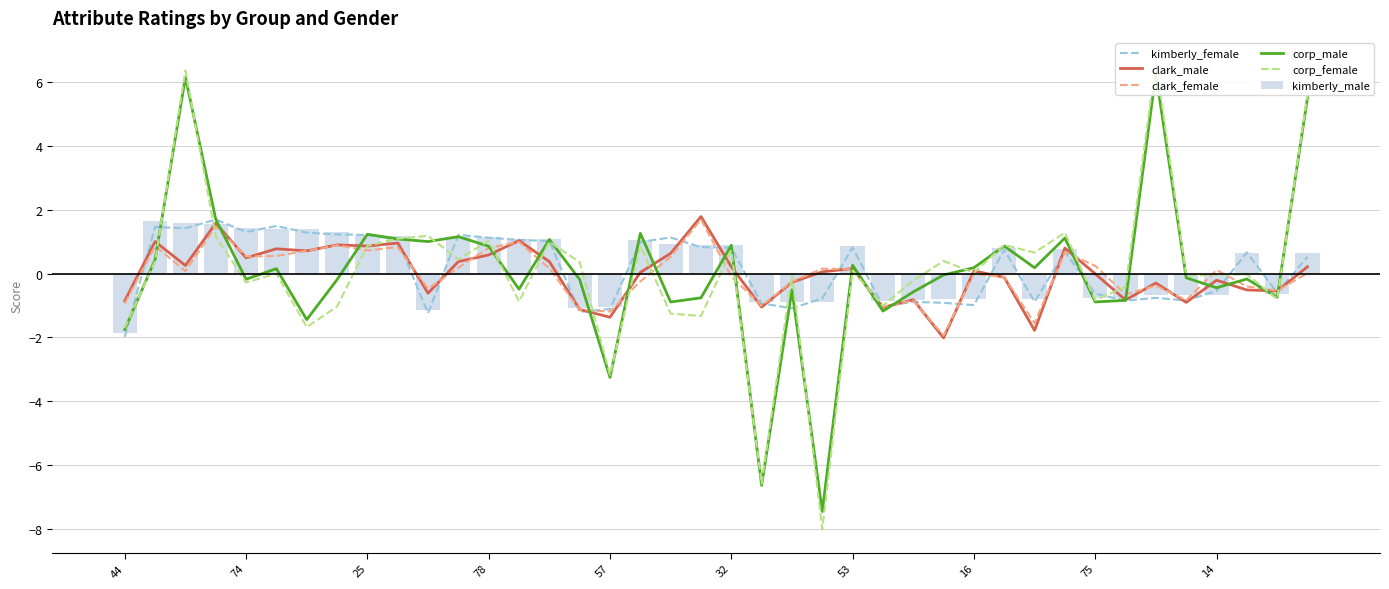

What is the difference between the second highest and minimum values in the kimberly_male series?

3.4